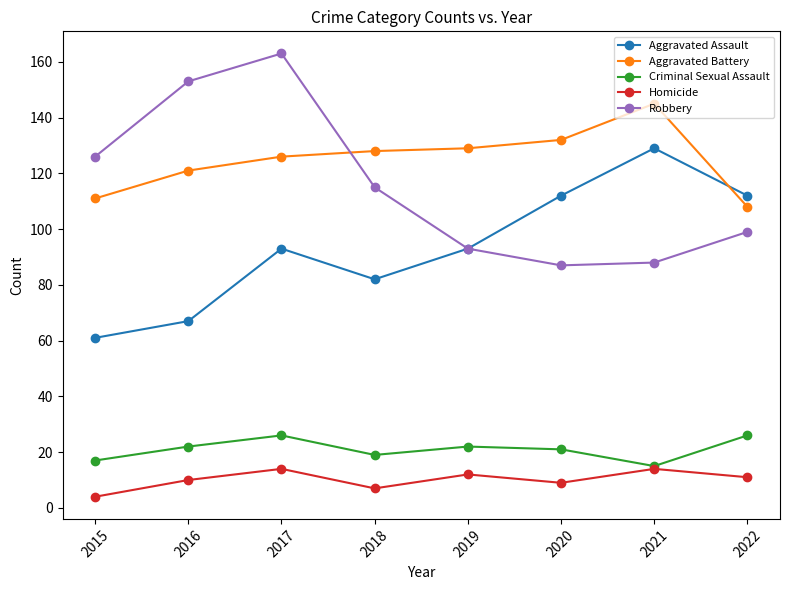

Reading left to right, extract all data points from this chart.

Aggravated Assault: 61	67	93	82	93	112	129	112
Aggravated Battery: 111	121	126	128	129	132	145	108
Criminal Sexual Assault: 17	22	26	19	22	21	15	26
Homicide: 4	10	14	7	12	9	14	11
Robbery: 126	153	163	115	93	87	88	99